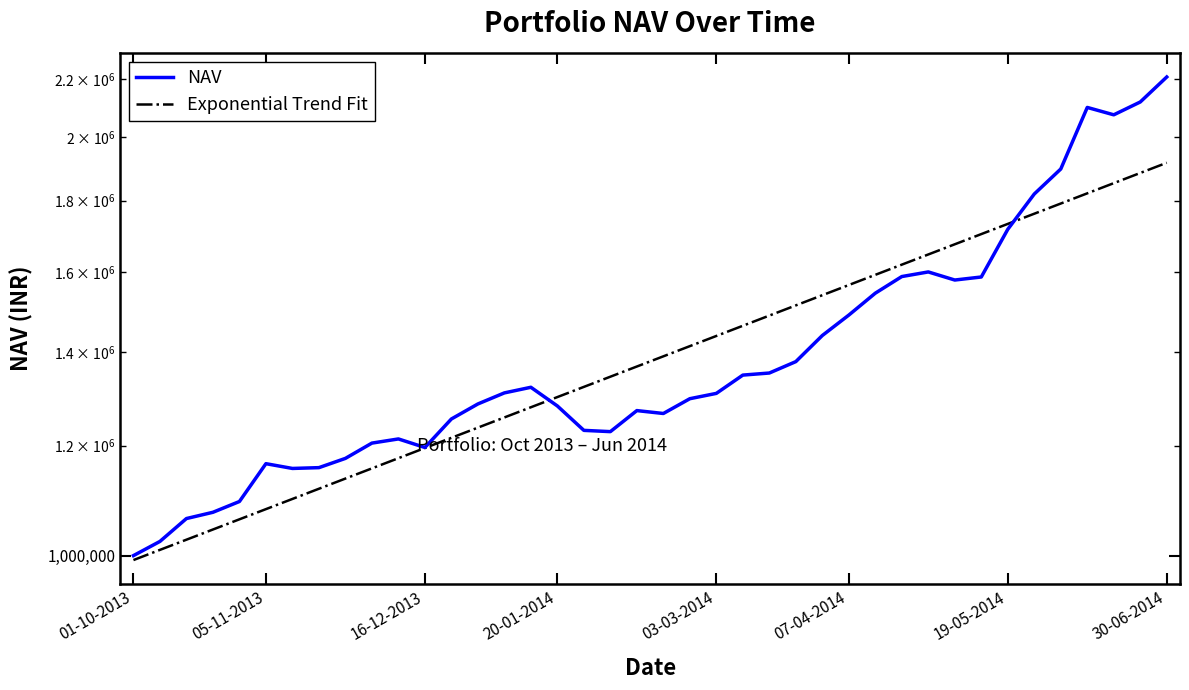

What is the average value of the Exponential Trend Fit series?

1405588.8